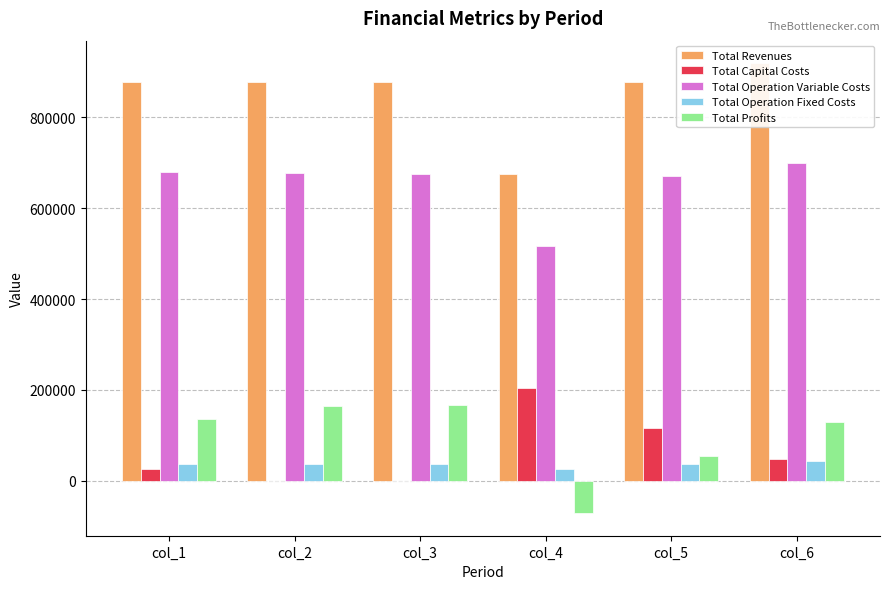

The Total Operation Variable Costs series shows 674483.8 at col_3. True or false?

True